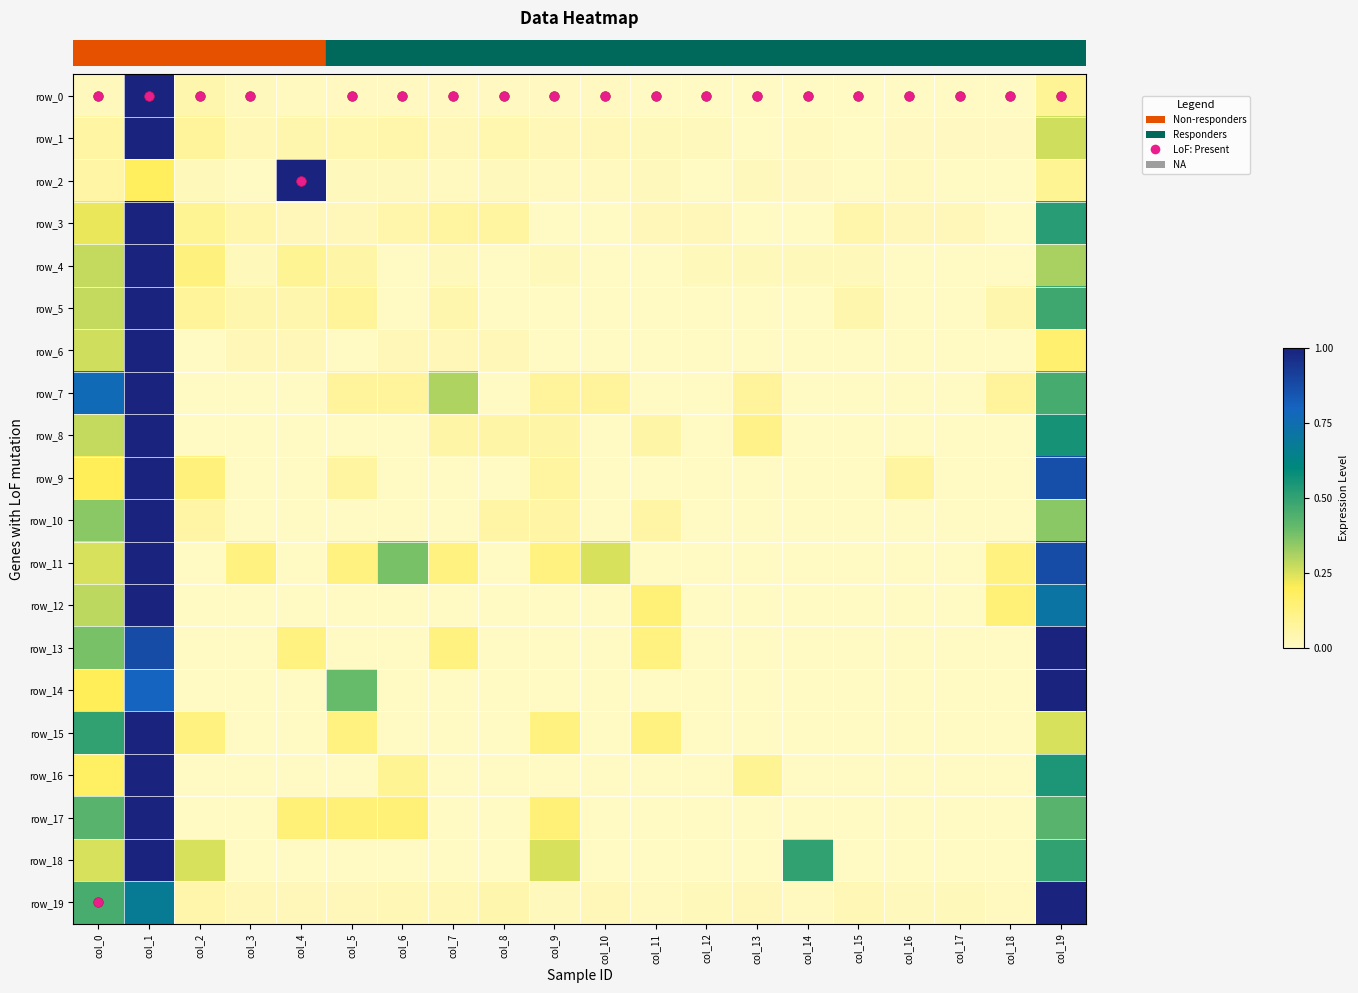

How many data points does each series have?

20